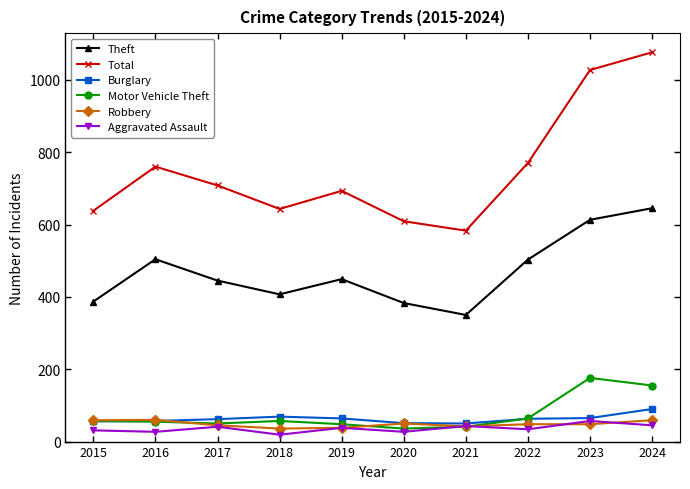

What are all the series names shown in the legend?

Theft, Total, Burglary, Motor Vehicle Theft, Robbery, Aggravated Assault